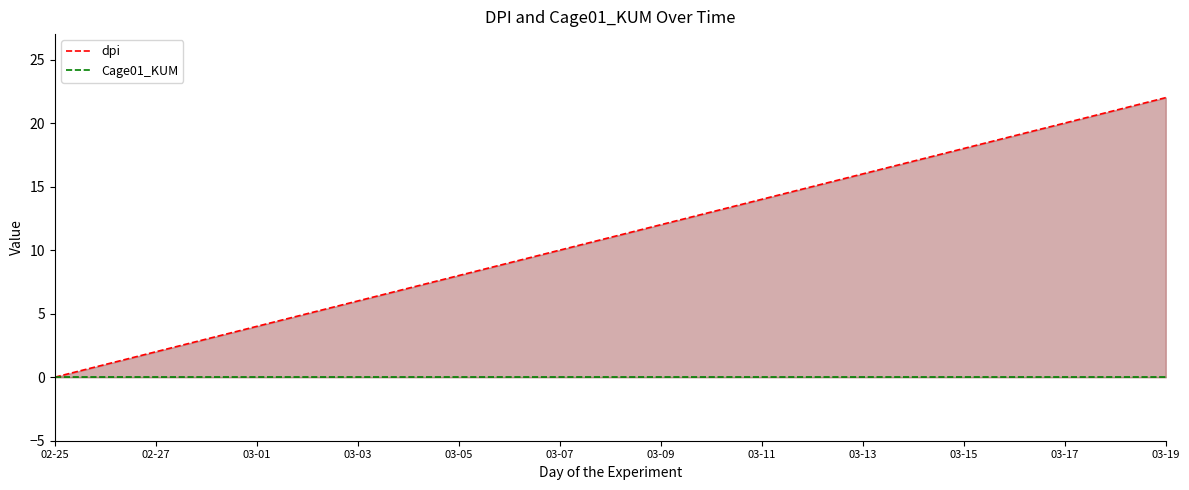

True or false: Cage01_KUM has more than 0 points higher than both neighbors.

False